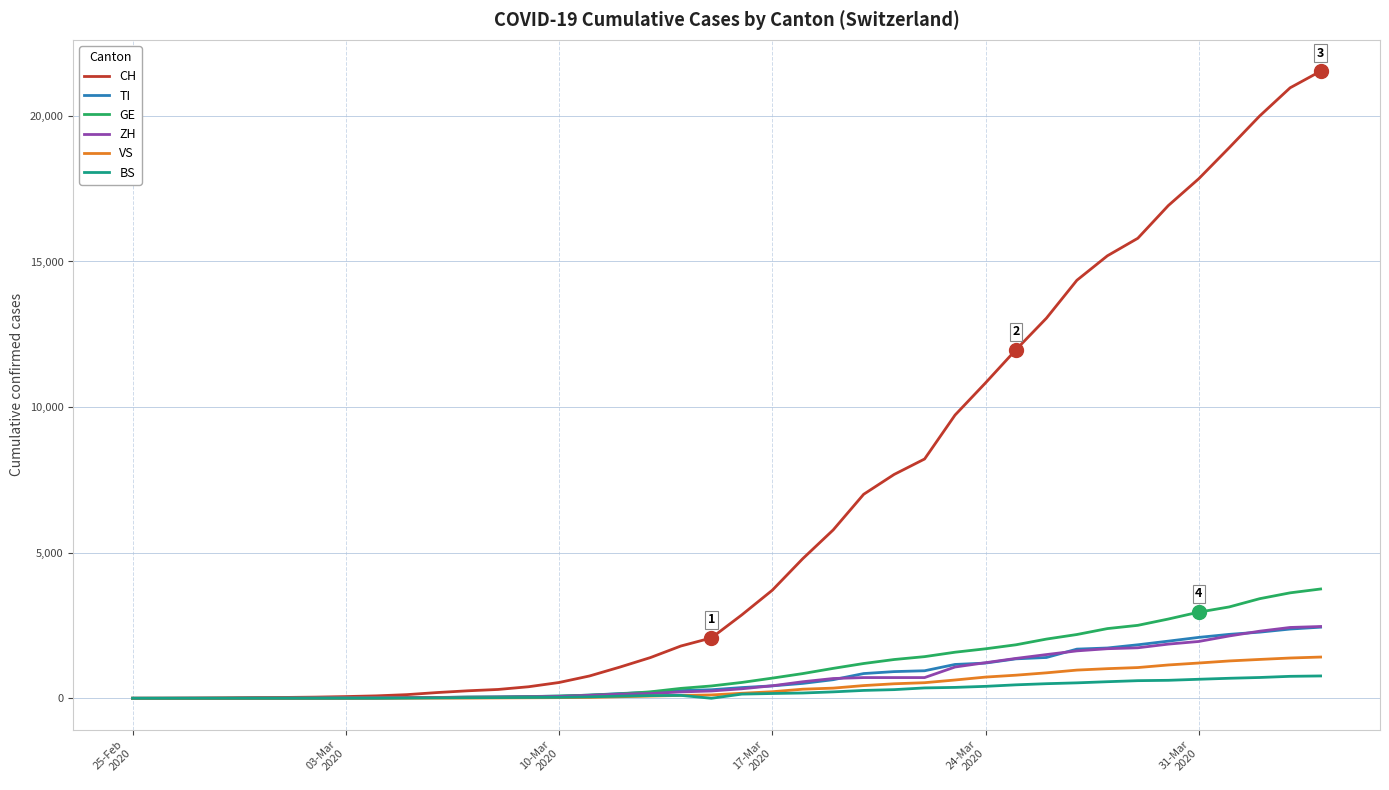

Which series has the widest spread of values?

CH